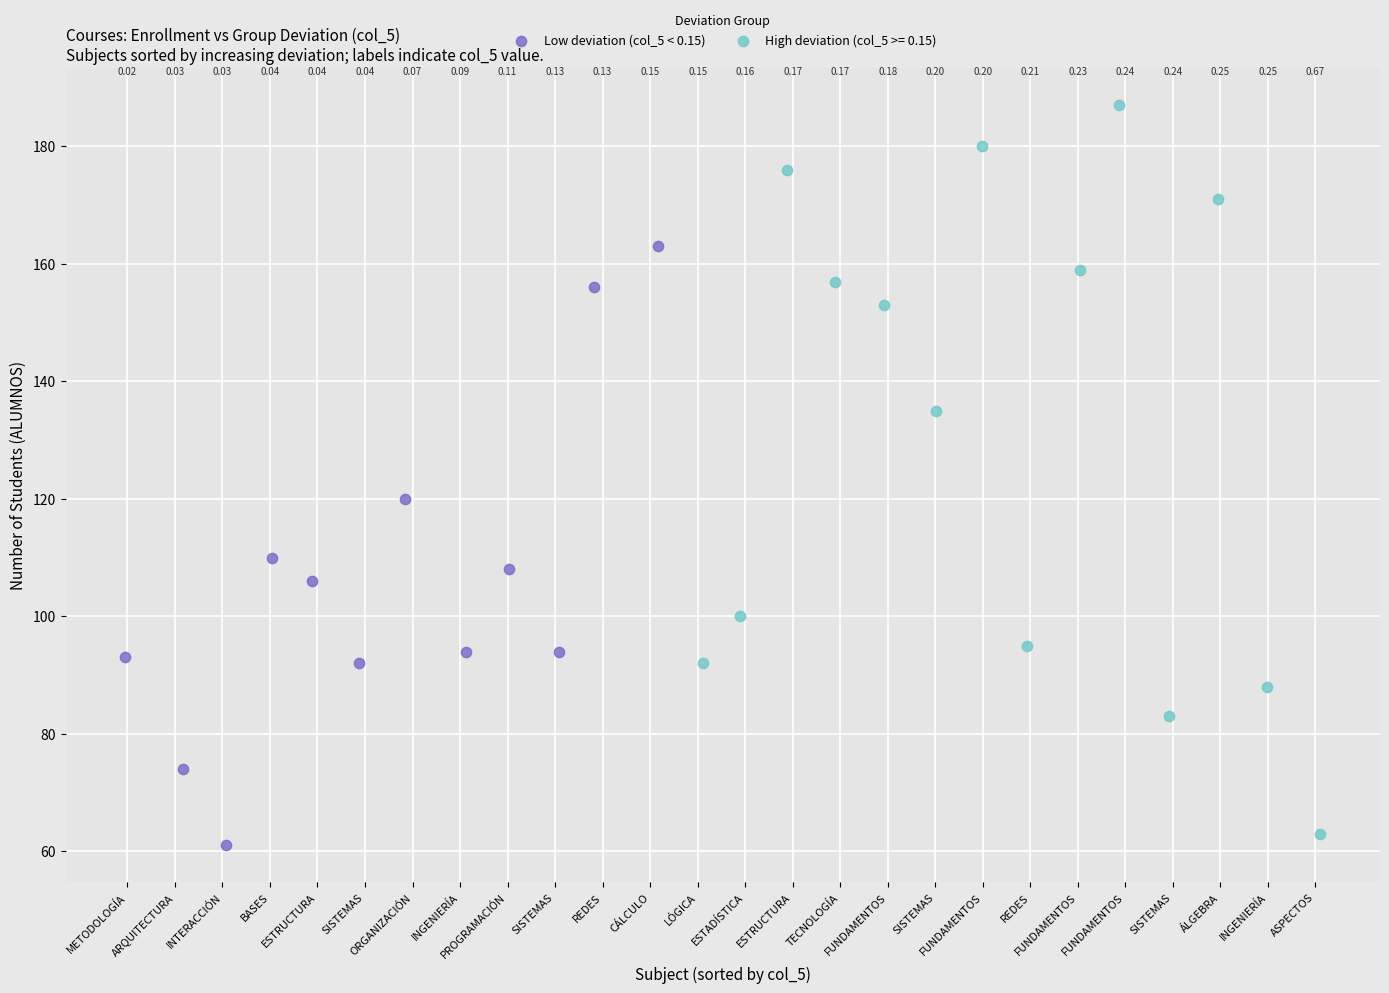

Which series reaches the maximum Y coordinate?

High deviation (col_5 >= 0.15)